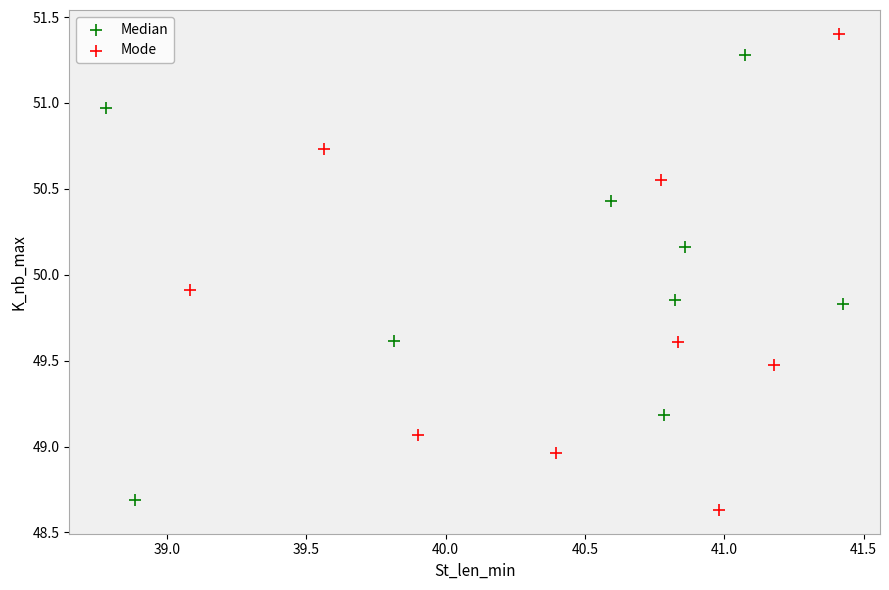

What are all the series names shown in the legend?

Median, Mode